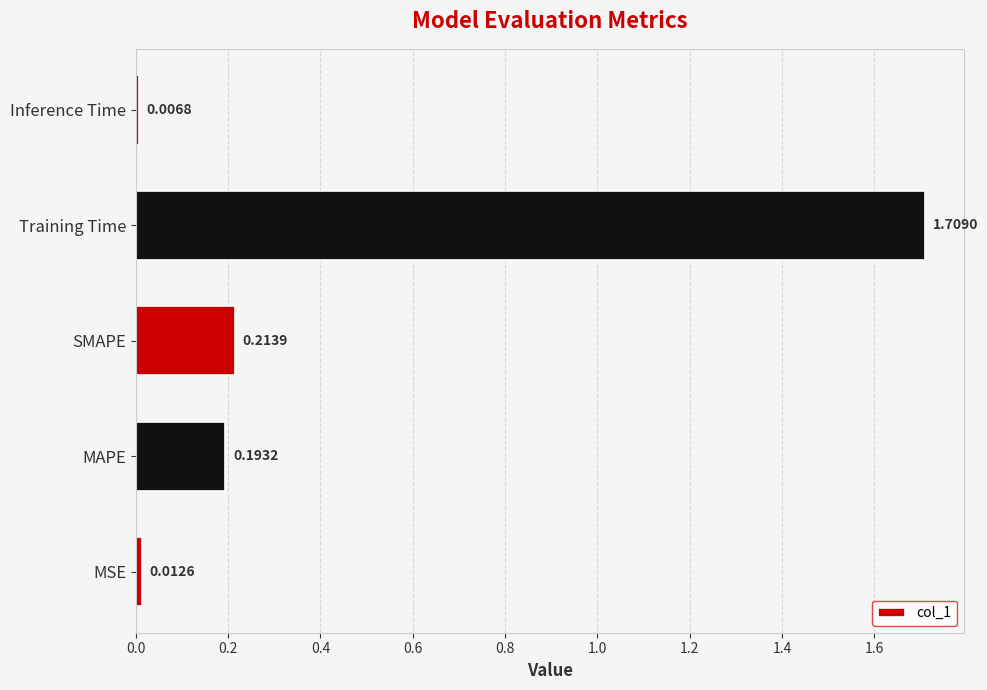

What is the average value?

0.4